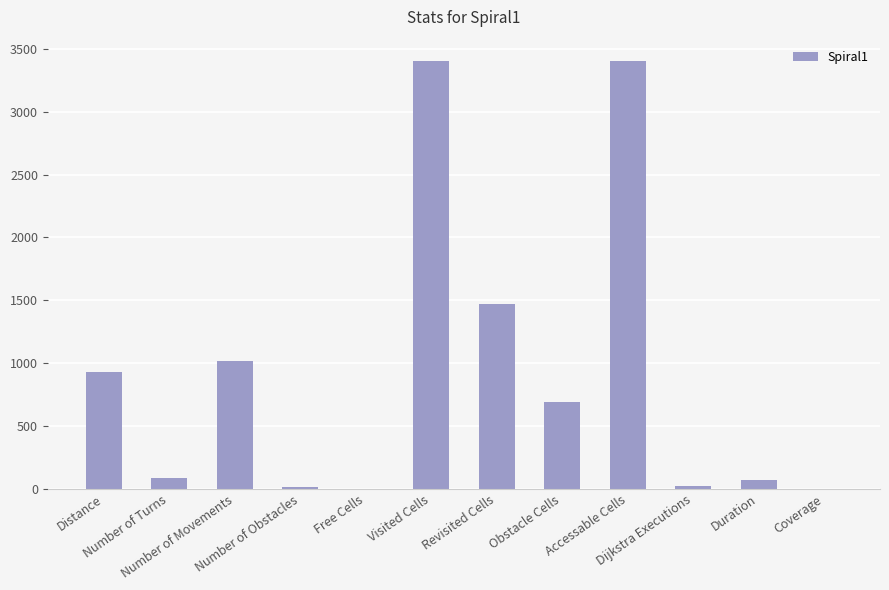

What is the sum of all values?

11099